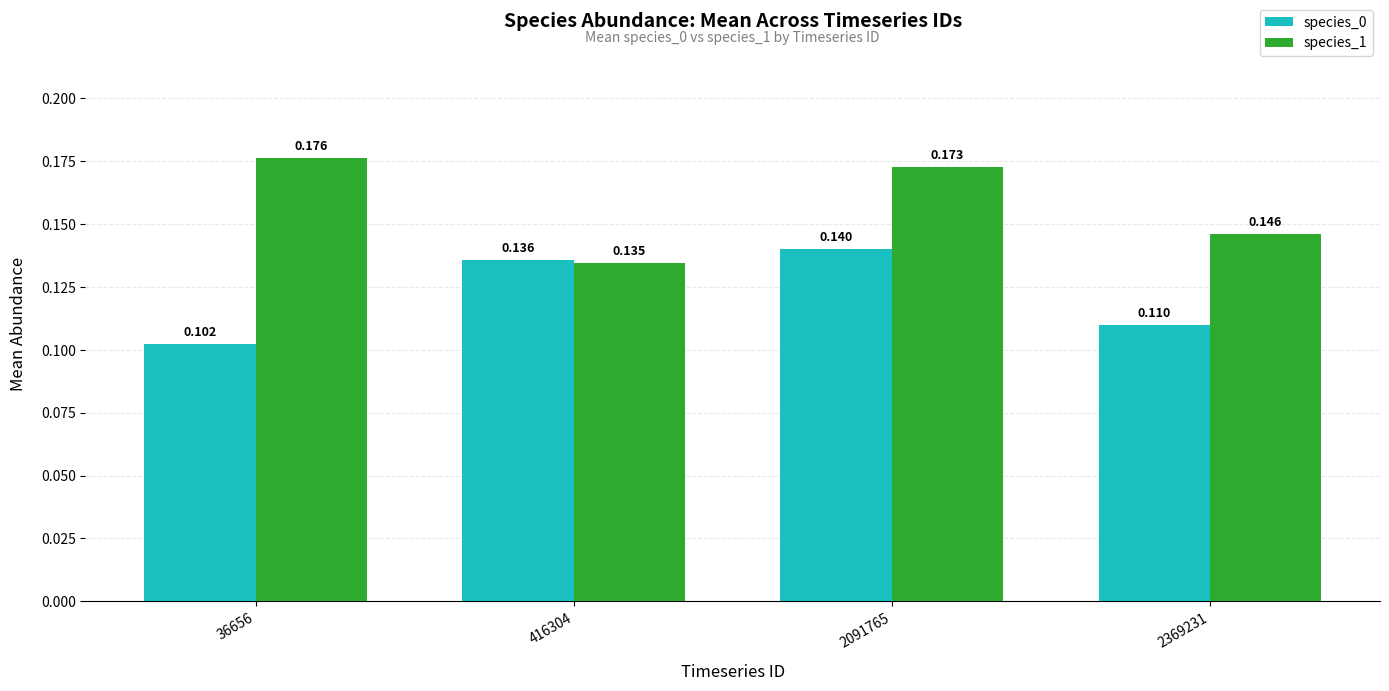

Is the value of species_1 at 2091765 greater than the value of species_0 at 2091765?

Yes